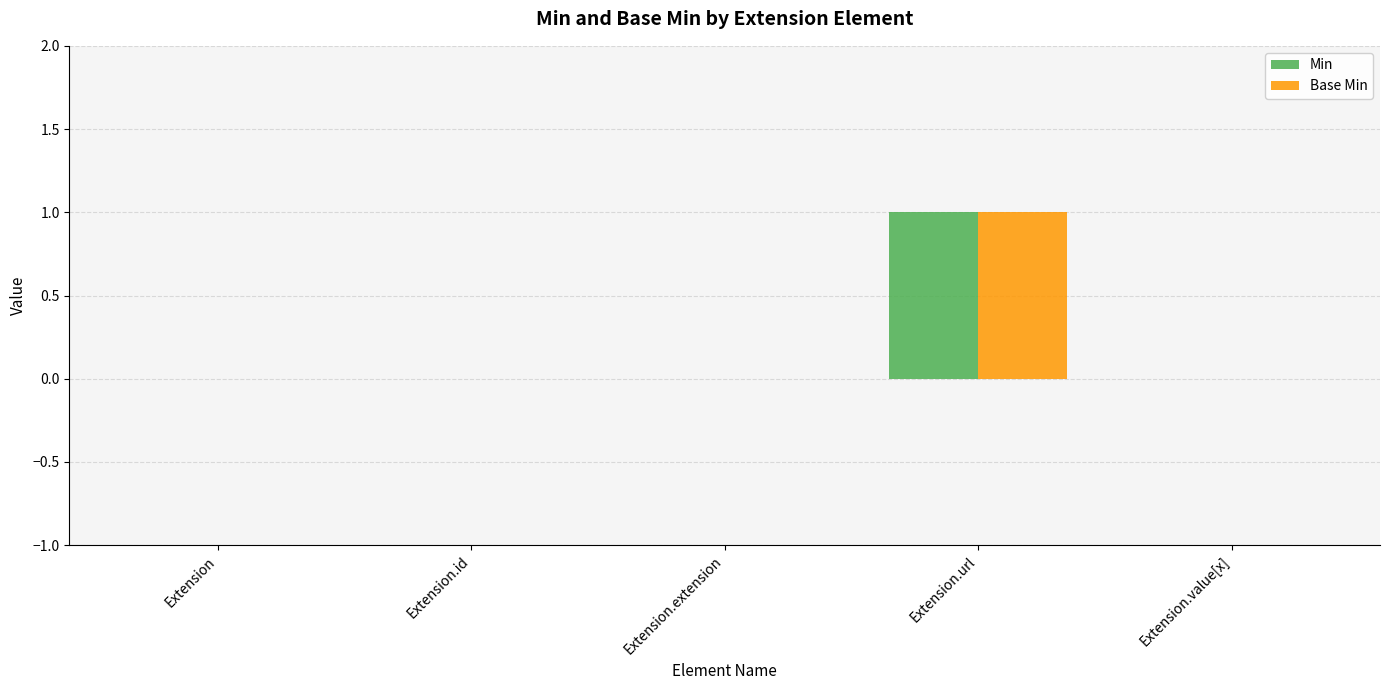

At which label does Base Min reach its peak?

Extension.url